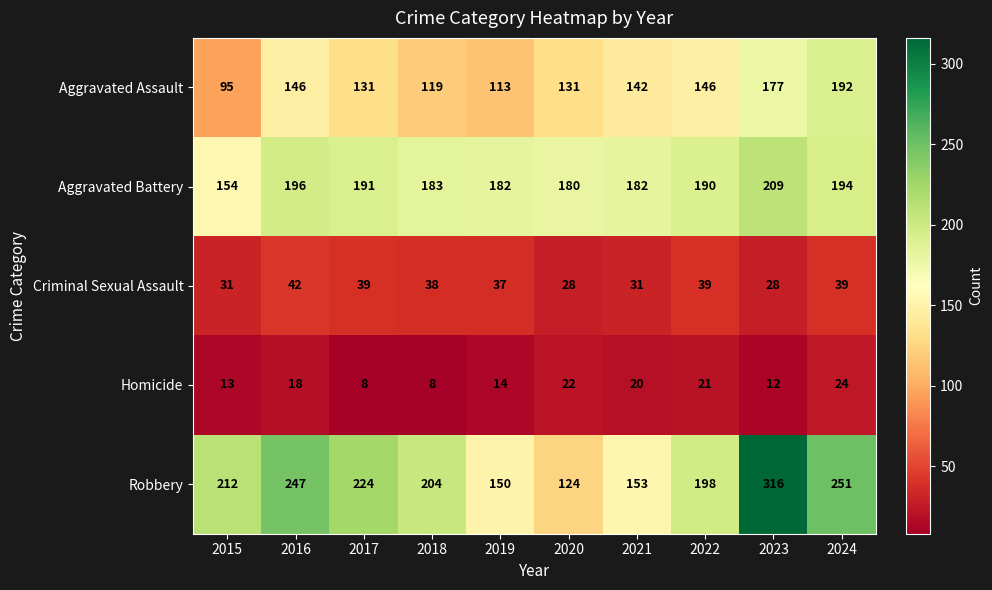

At which label is Robbery closest to 220?

2017